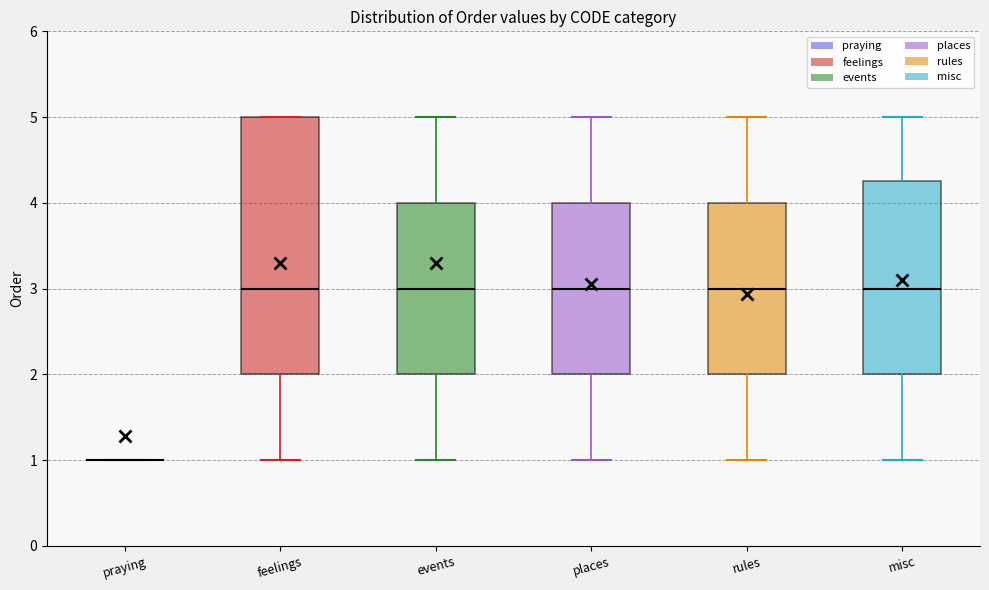

Which box is the tallest, from its lower edge to its upper edge?

feelings